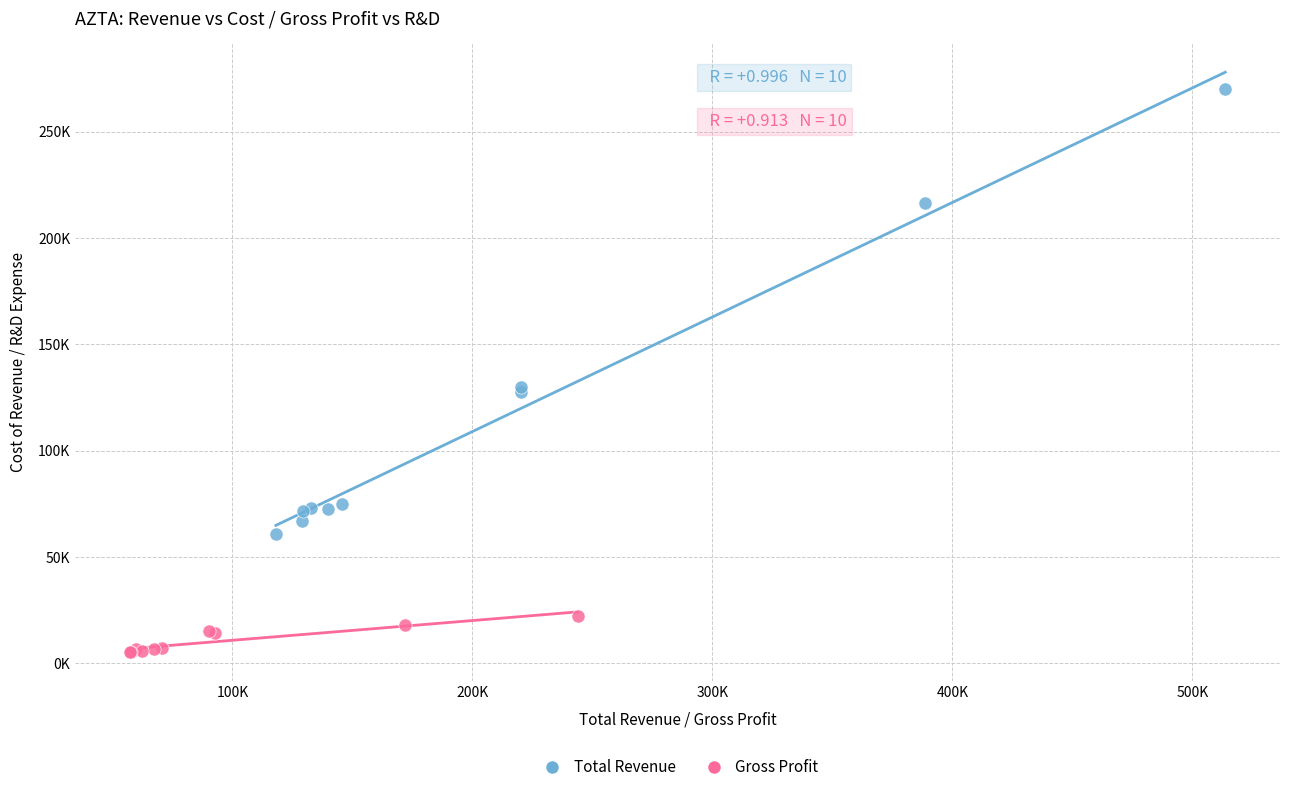

Which series reaches the minimum Y coordinate?

Gross Profit